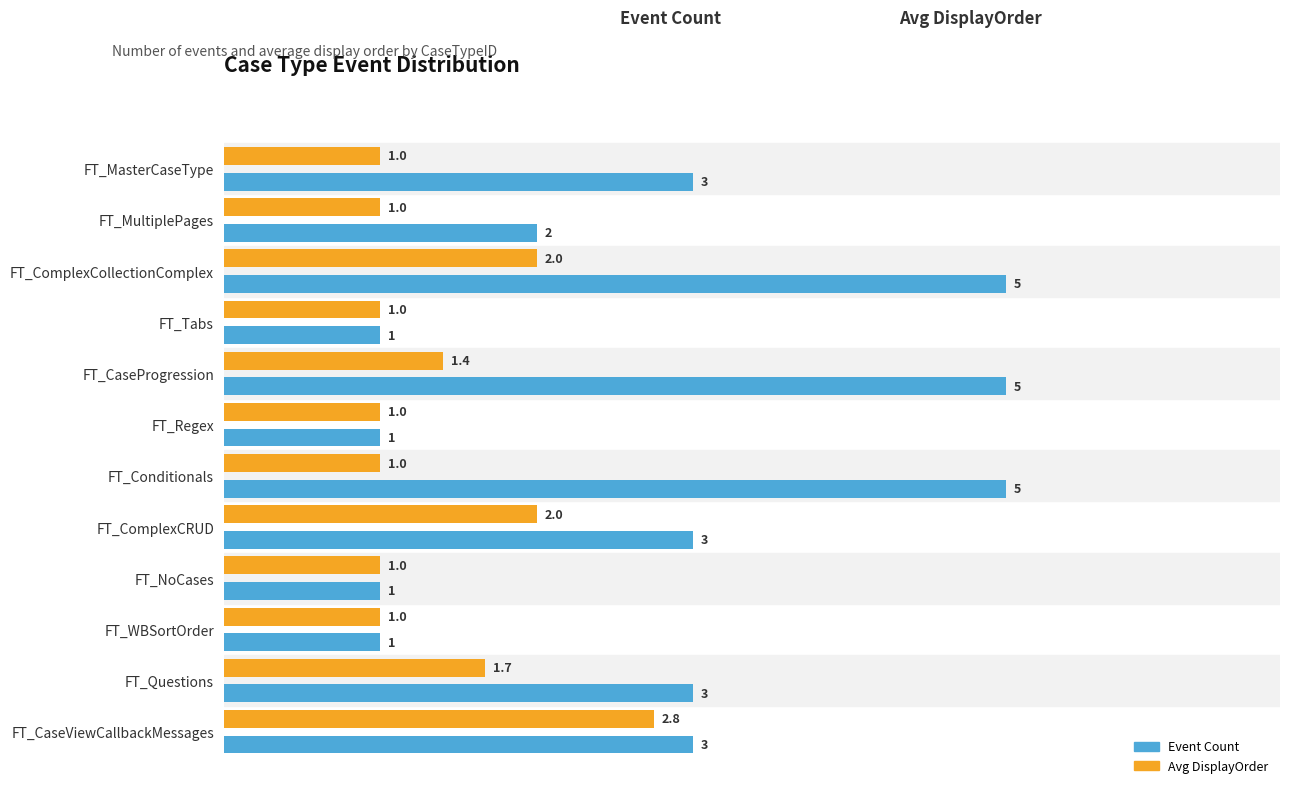

How many Avg DisplayOrder values are between 1 and 2?

11